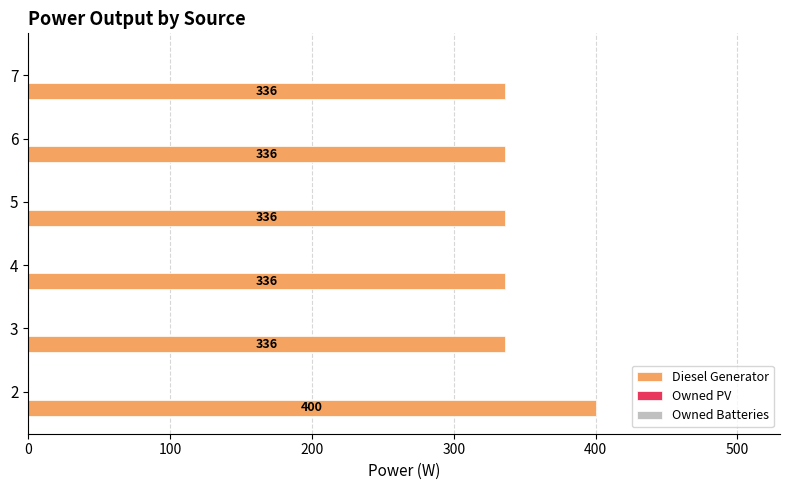

Approximately how many times larger is the value at 4 compared to 7?

1.0